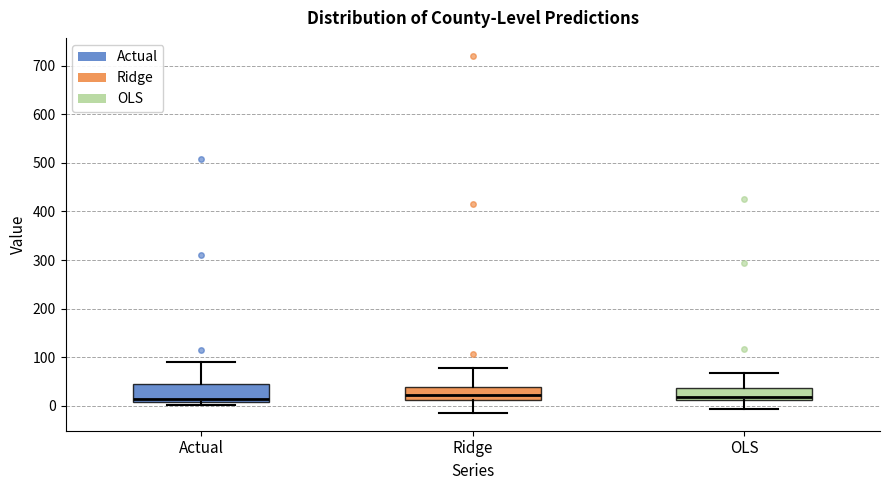

Which box is the tallest, from its lower edge to its upper edge?

Actual